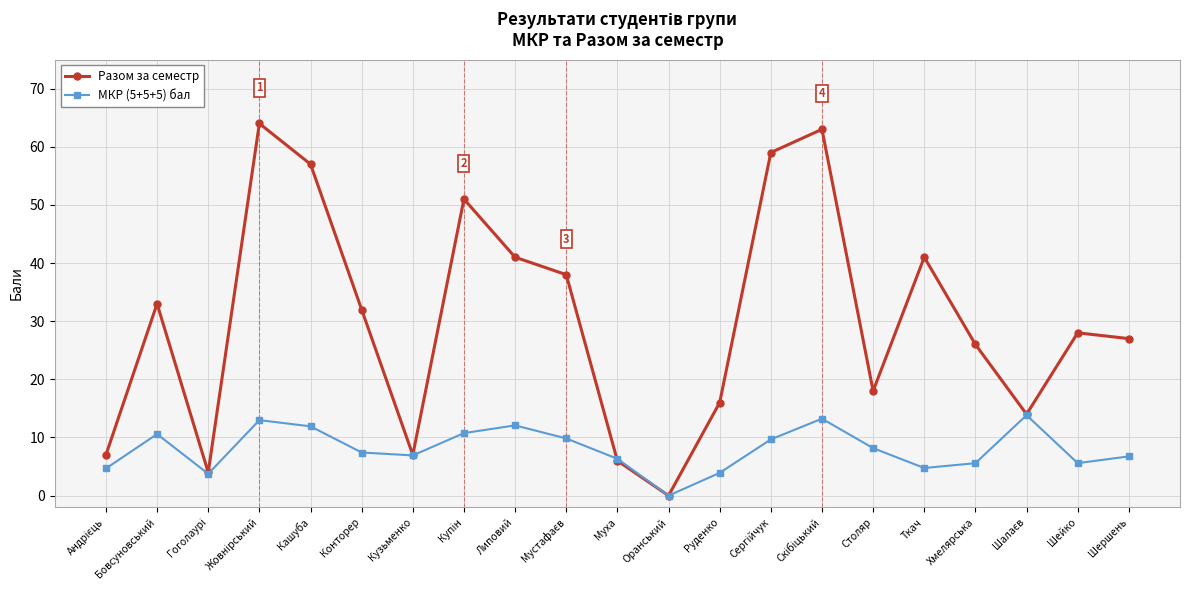

At which label does МКР (5+5+5) бал first exceed 7?

Бовсуновський